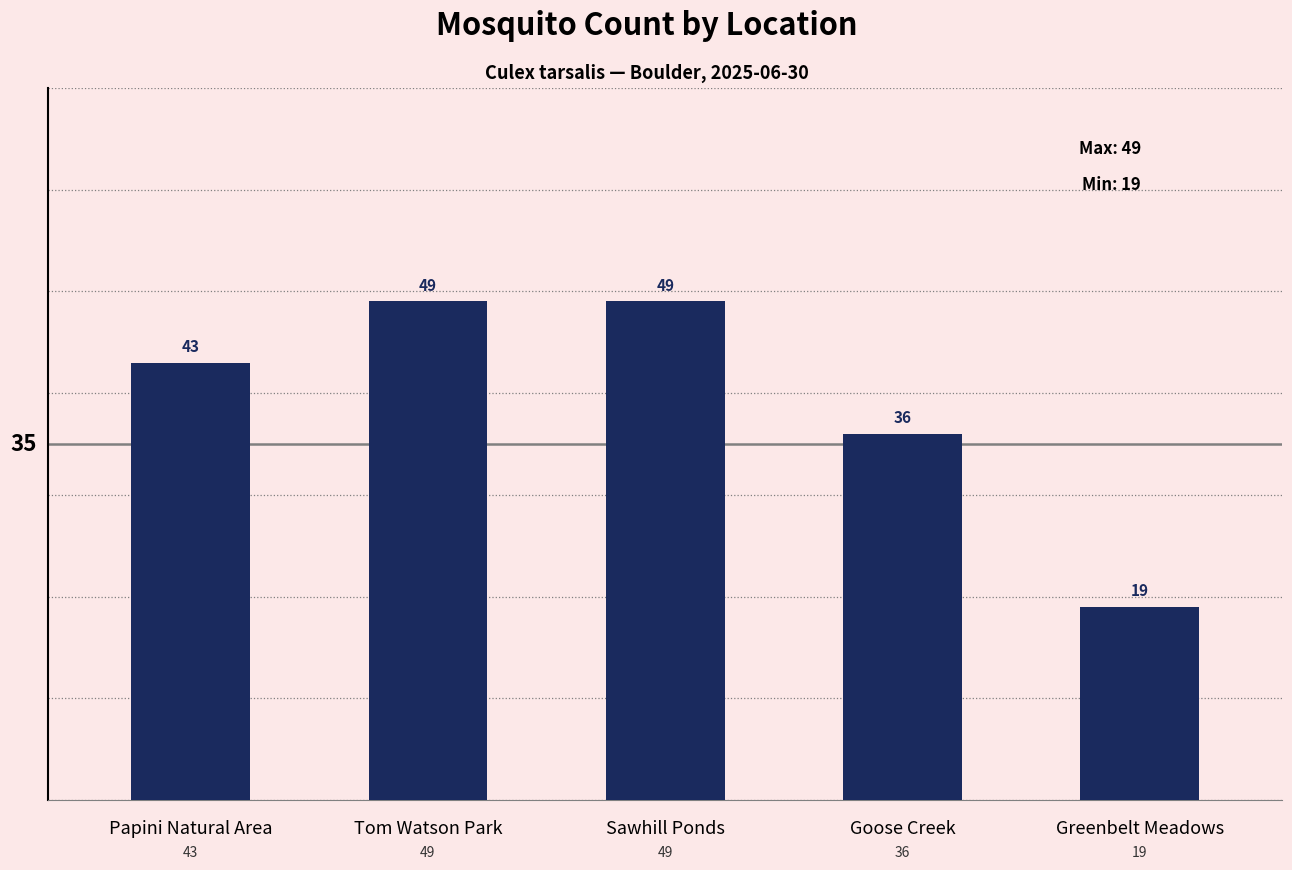

The chart shows a value of 68 at Tom Watson Park. True or false?

False